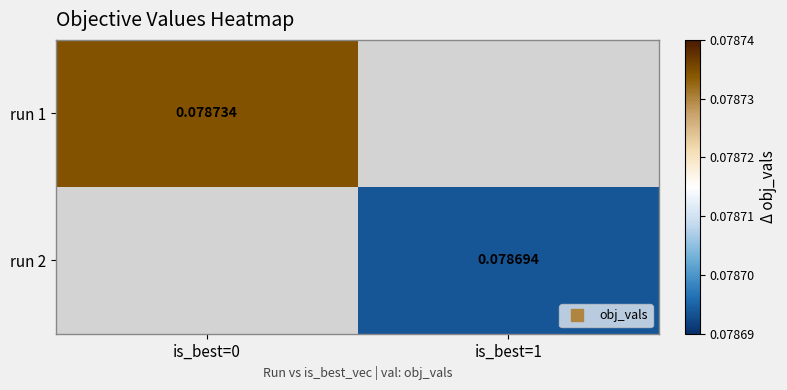

List the labels in order of run 2 value, smallest first.

is_best=0, is_best=1